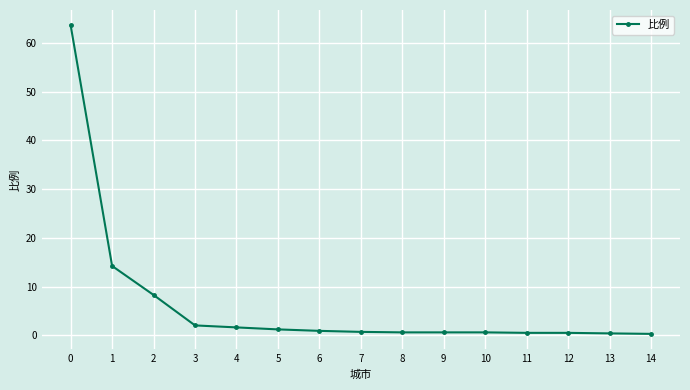

Where is the data nearest to the value 31?

1